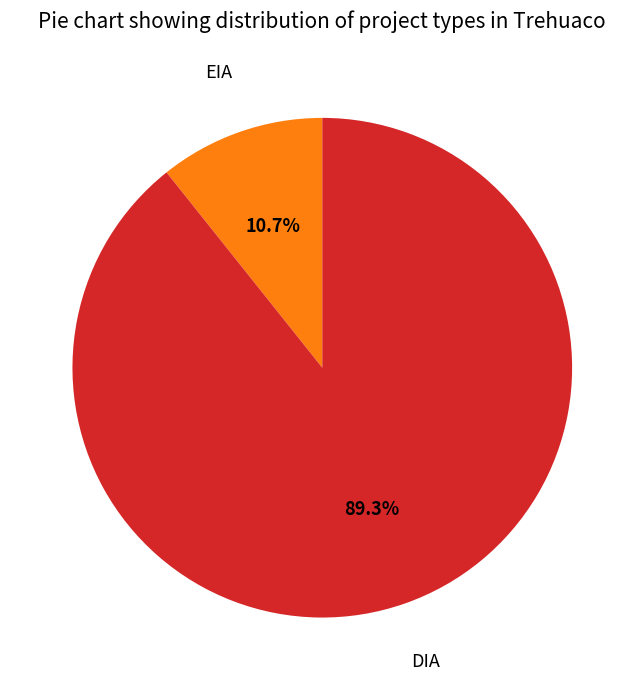

Is there any slice that represents more than half of the pie?

Yes